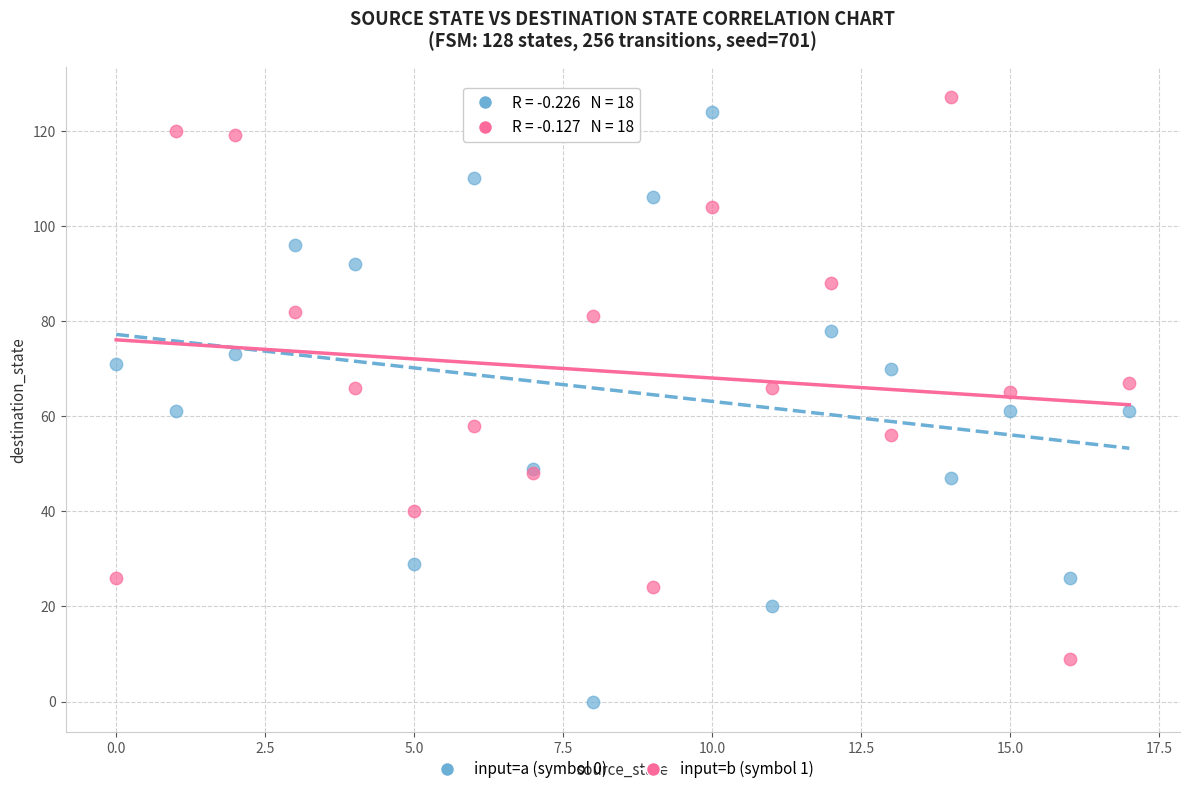

Which series has the widest spread of Y values?

input=a (symbol 0)